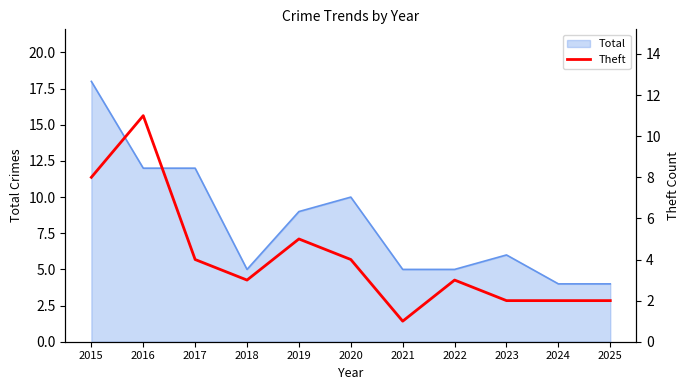

Which label corresponds to the smallest value in the chart?

2021